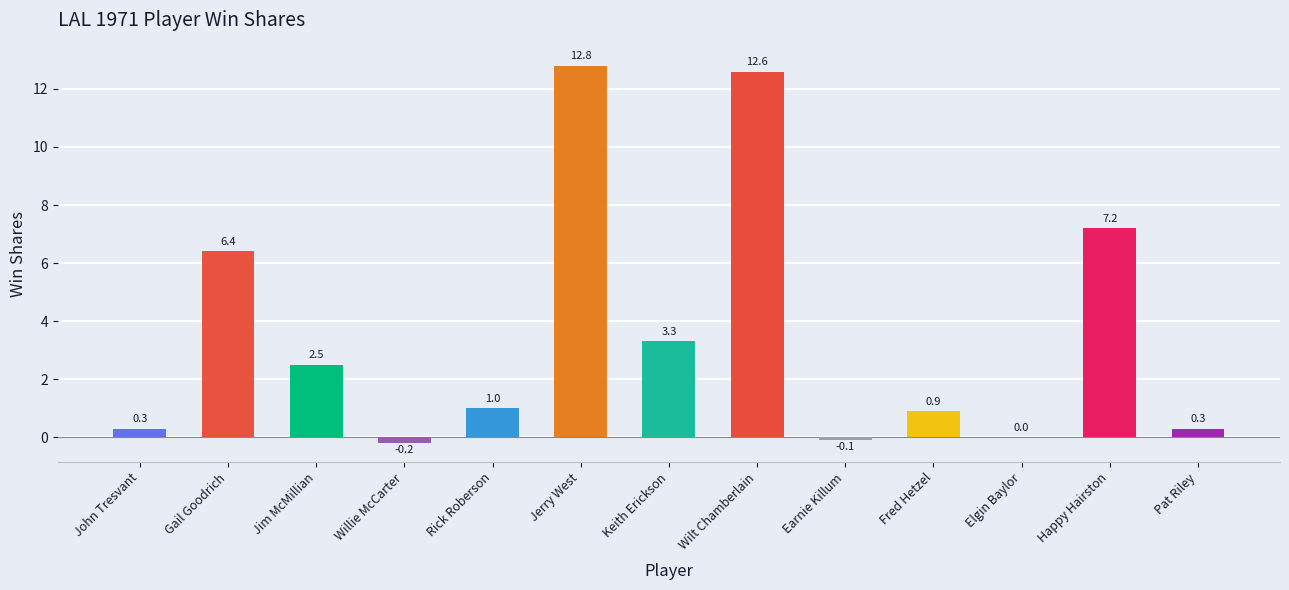

Which has a higher value, Happy Hairston or Pat Riley?

Happy Hairston